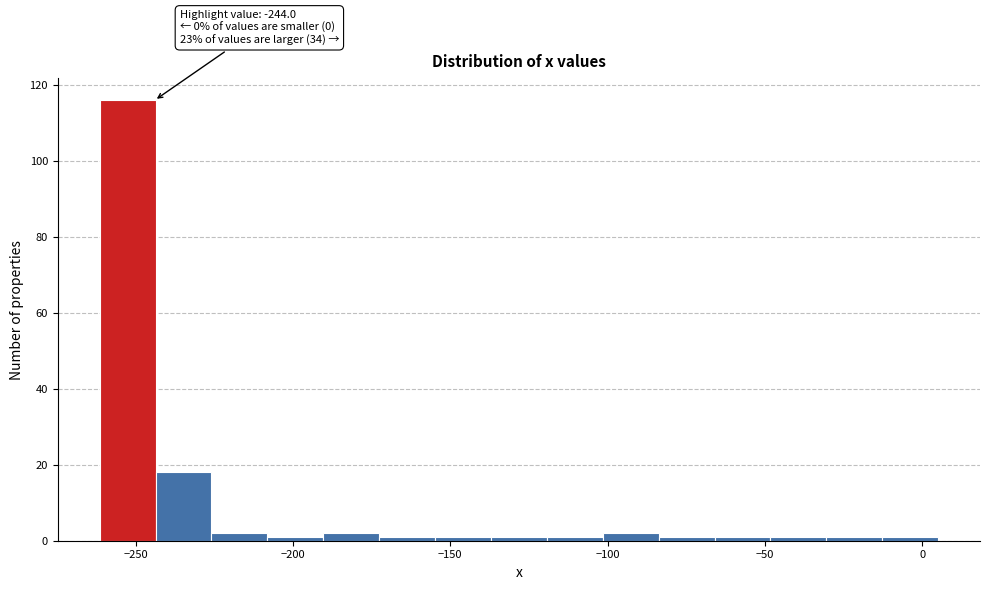

Around what value on the x-axis is the tallest bar? Give the approximate position of its centre, as read against the axis.

-255